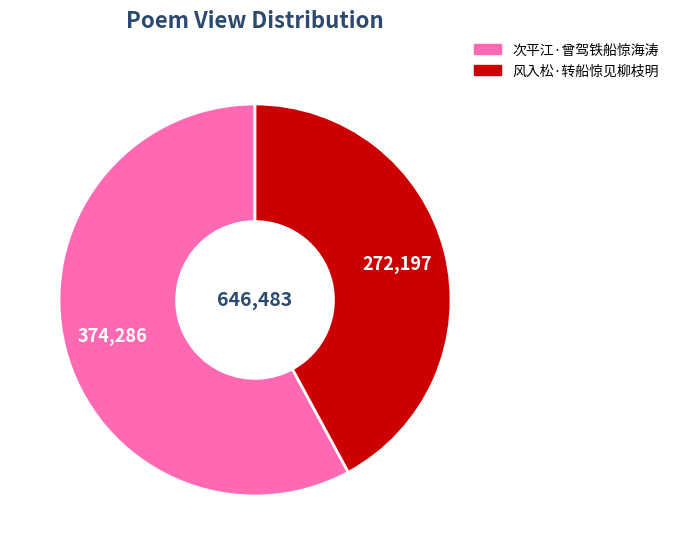

Which has a higher value, 次平江·曾驾铁船惊海涛 or 风入松·转船惊见柳枝明?

次平江·曾驾铁船惊海涛